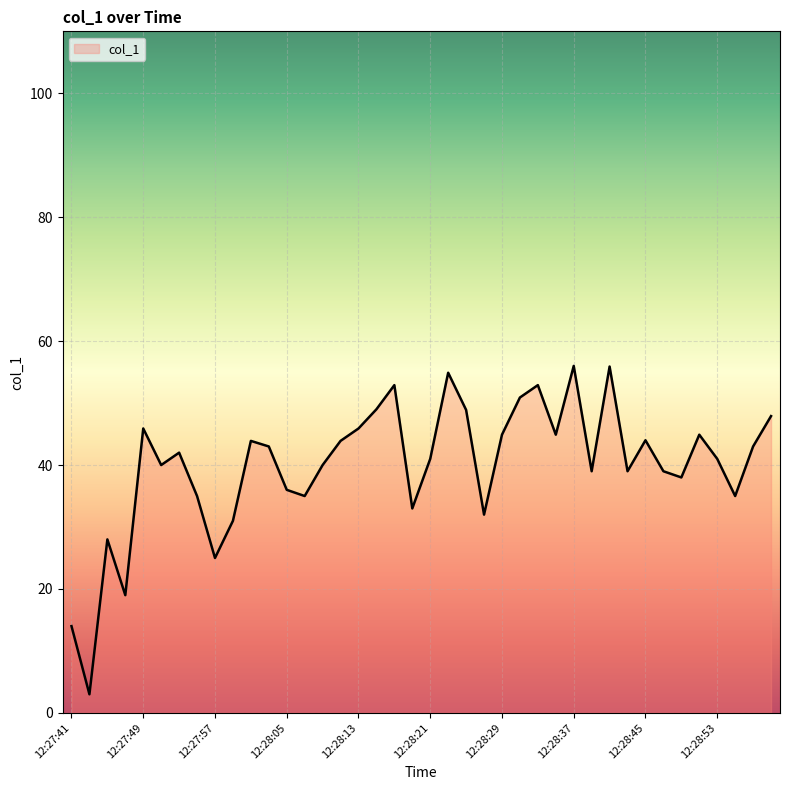

What is the maximum value shown in the chart?

56.0